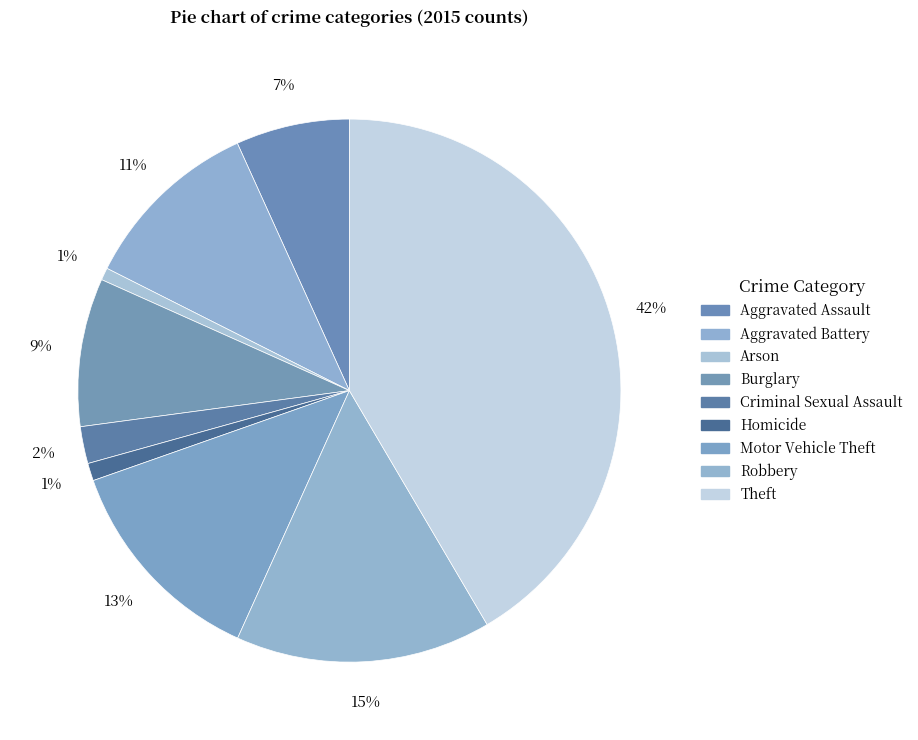

How many slices are in this pie chart?

9